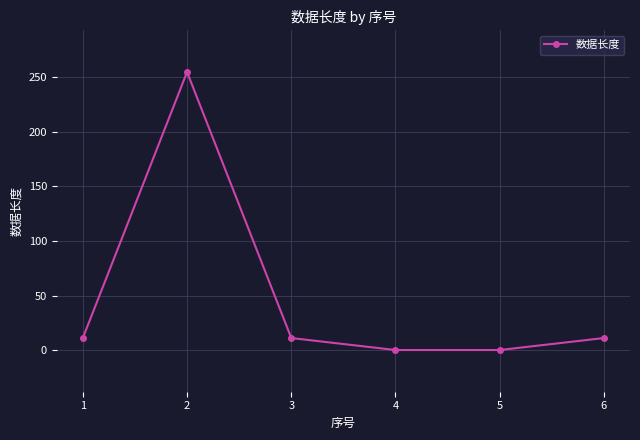

How many data points does each series have?

6